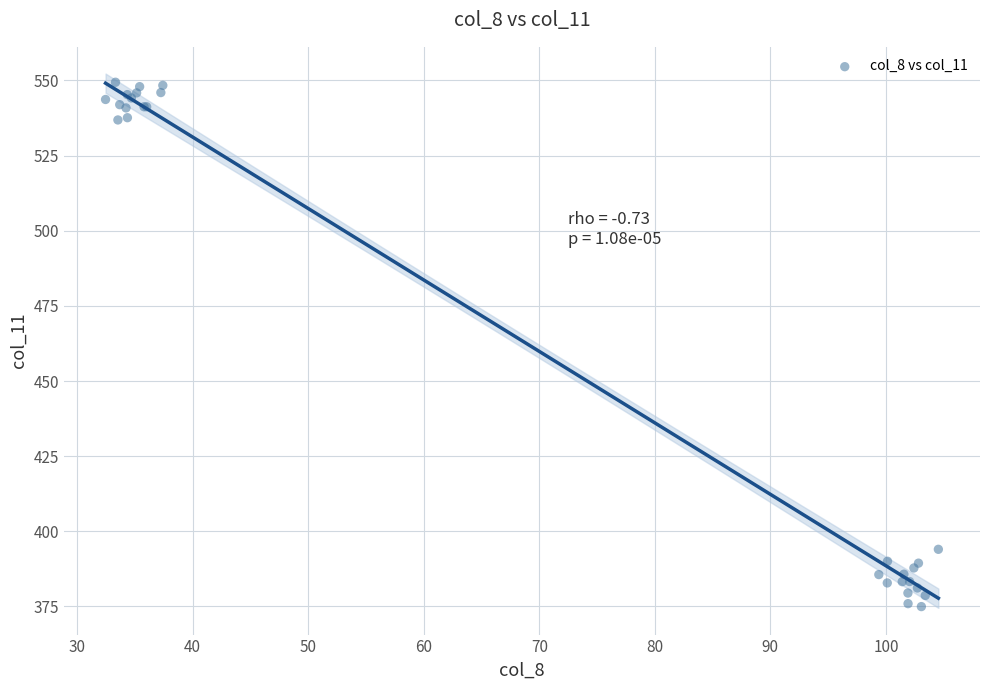

What Y value in the scatter plot is closest to 462?

394.0